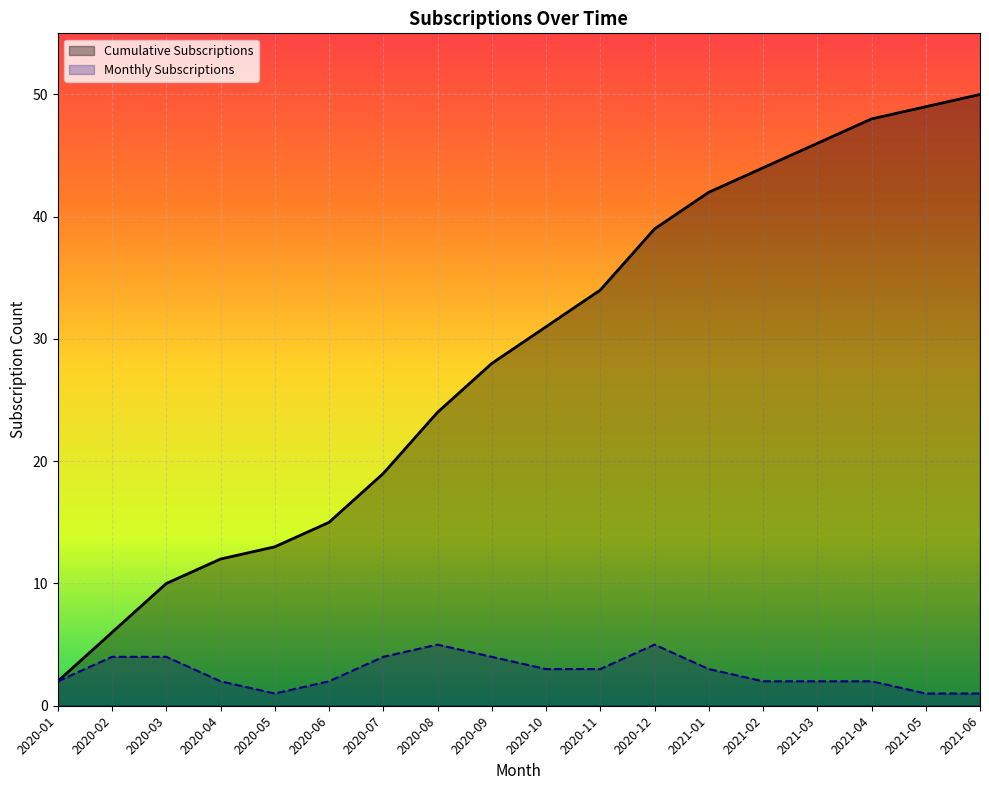

Which category has the lowest value across all series?

2020-01